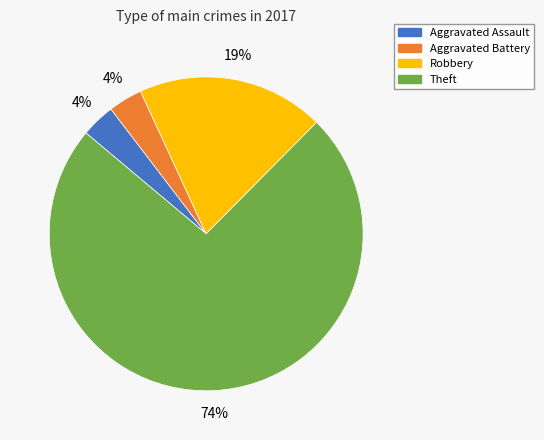

Is Aggravated Assault the majority of the pie?

No